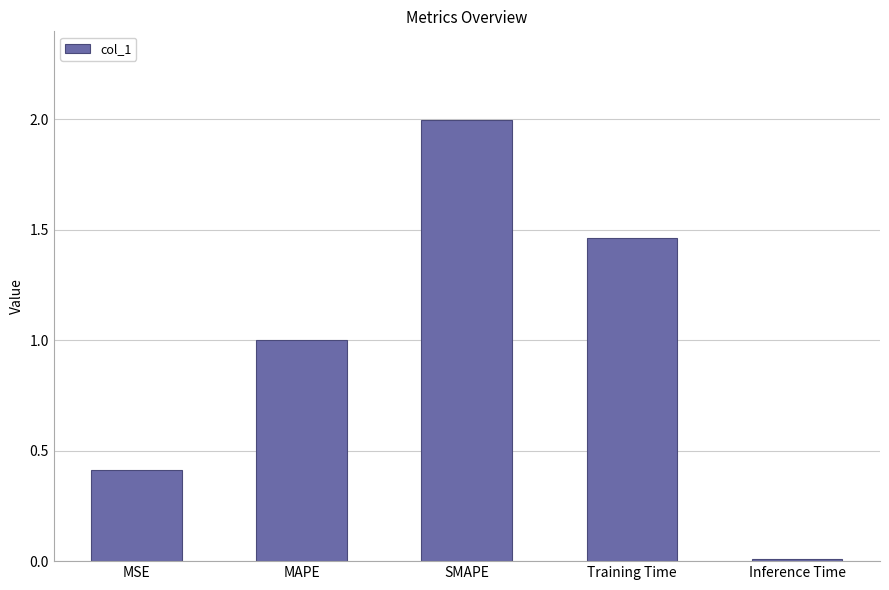

Rank the categories by value from lowest to highest.

Inference Time, MSE, MAPE, Training Time, SMAPE